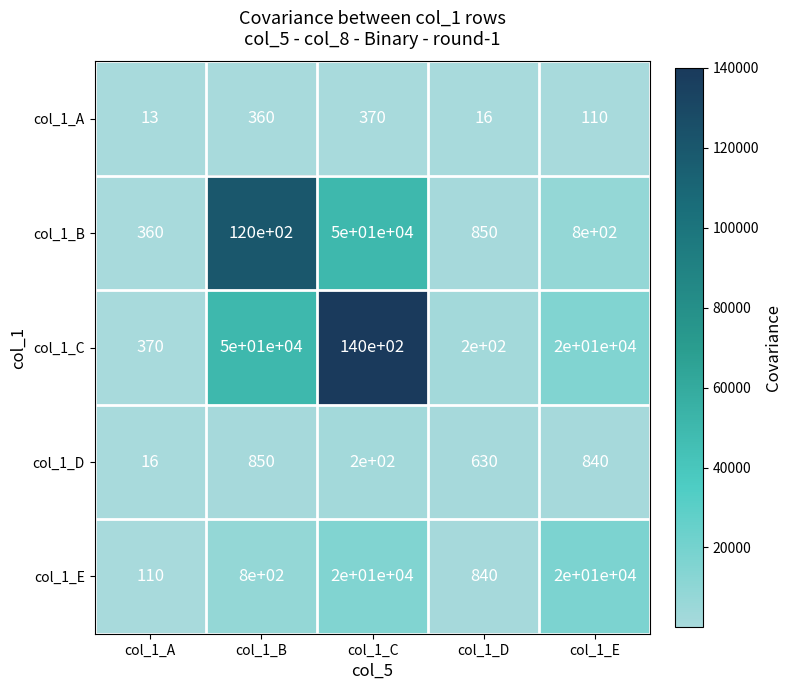

What is the total value across all series at col_1_D?

2536